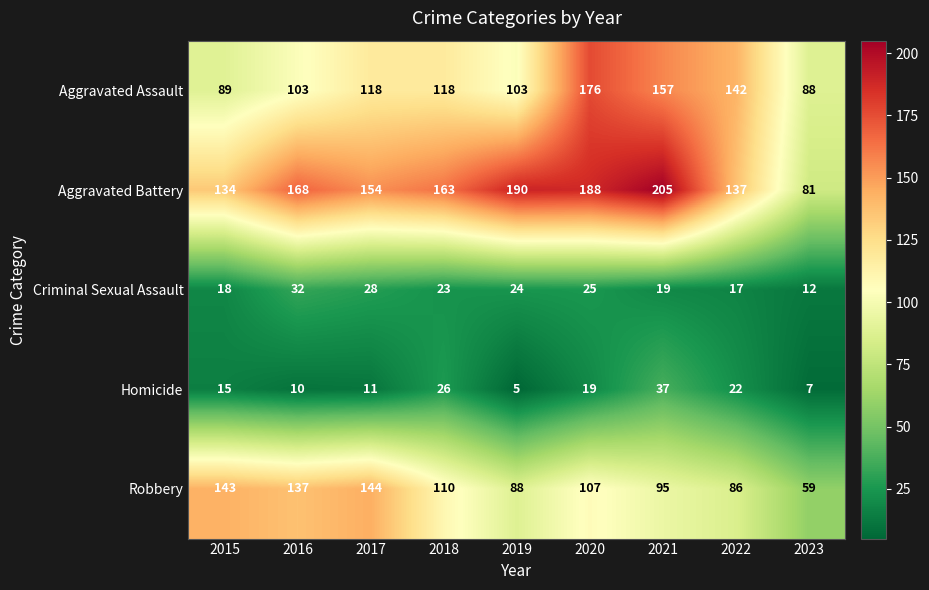

The value of Criminal Sexual Assault at 2020 is 25. True or false?

True